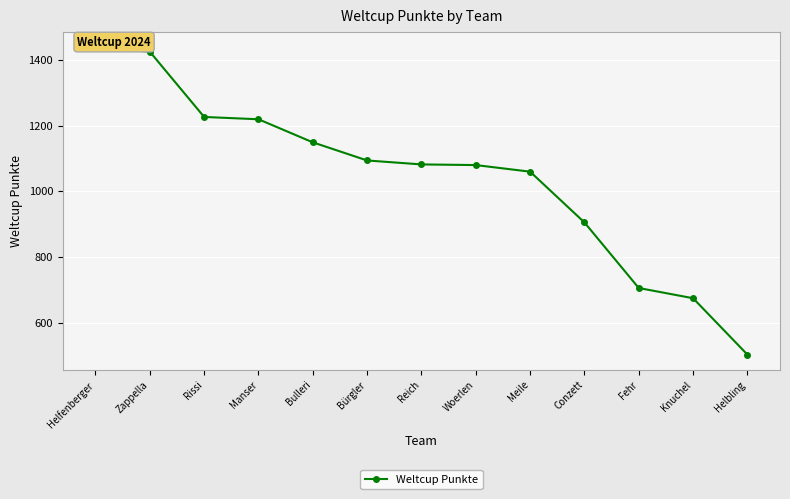

What is the difference between the maximum and minimum values?

932